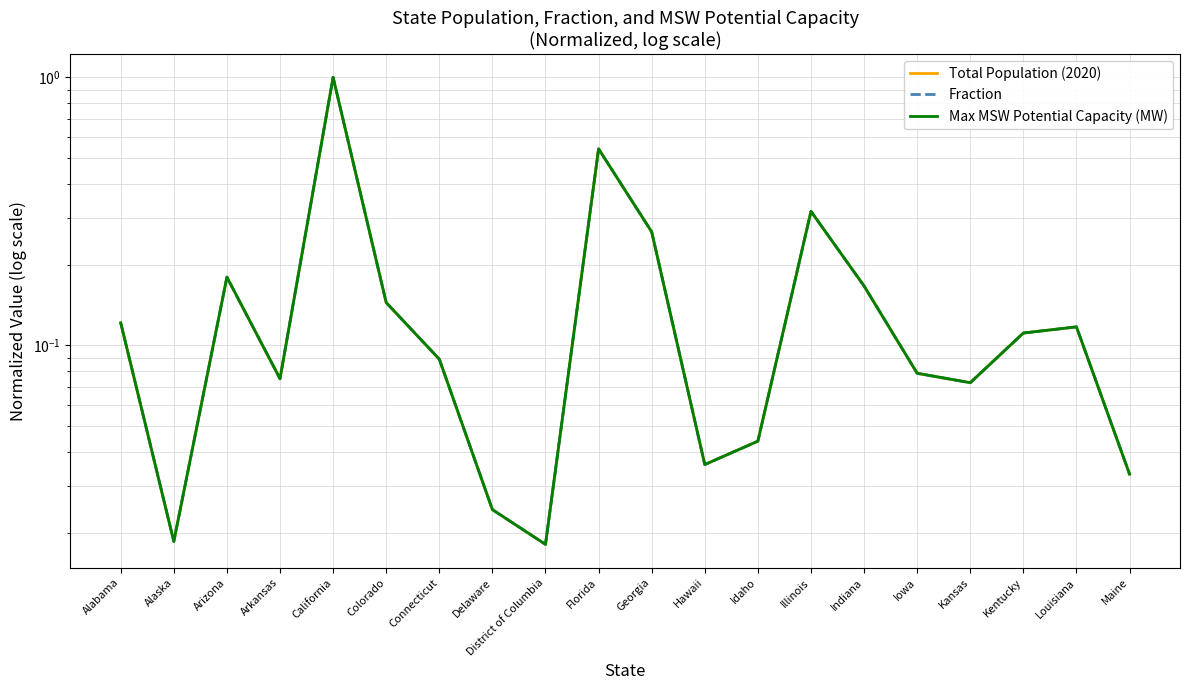

Read the Max MSW Potential Capacity (MW) value at California.

1.0